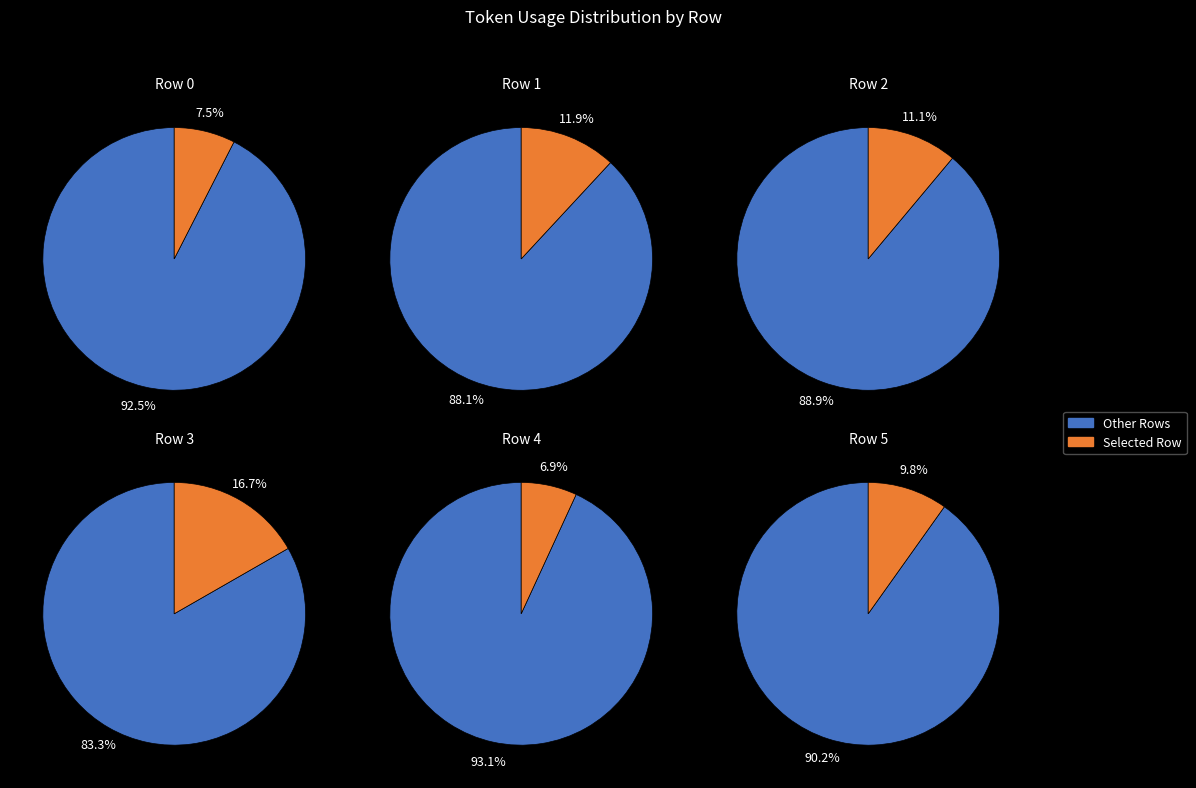

Does Row 2 represent more than half of the total?

No